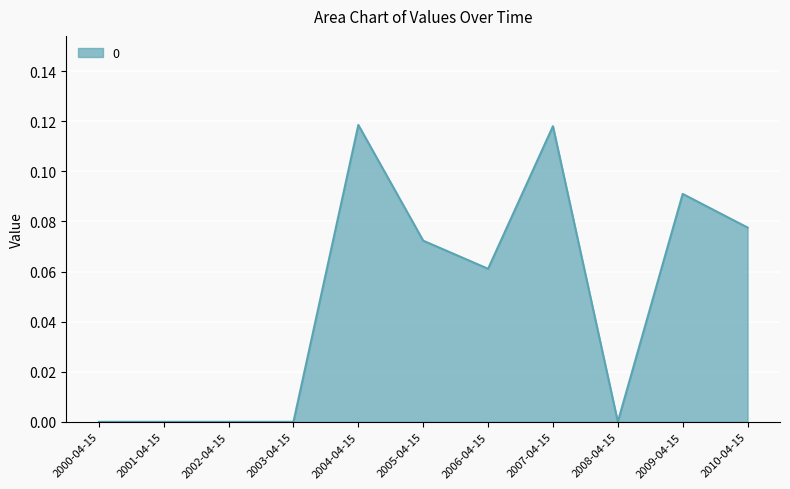

What position from the right is 2003-04-15?

8